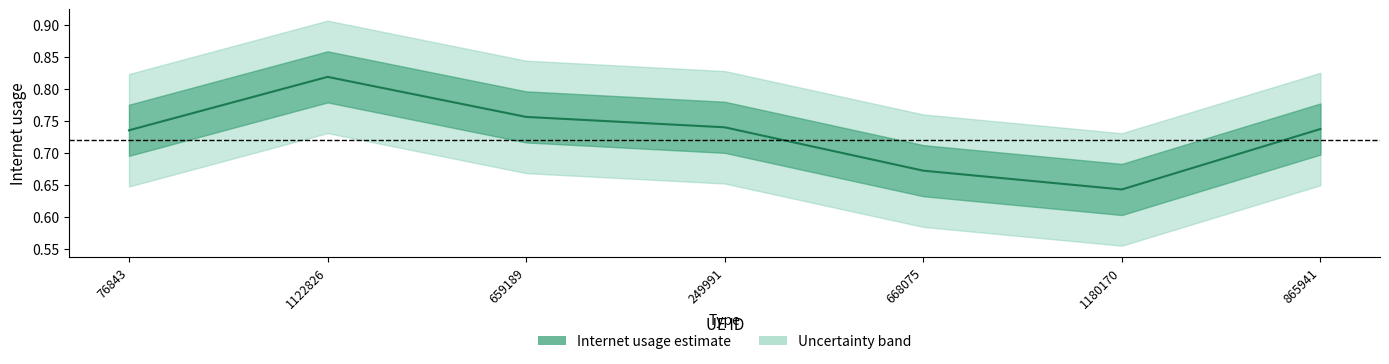

Is it true that the value at 668075 is 0.2?

False